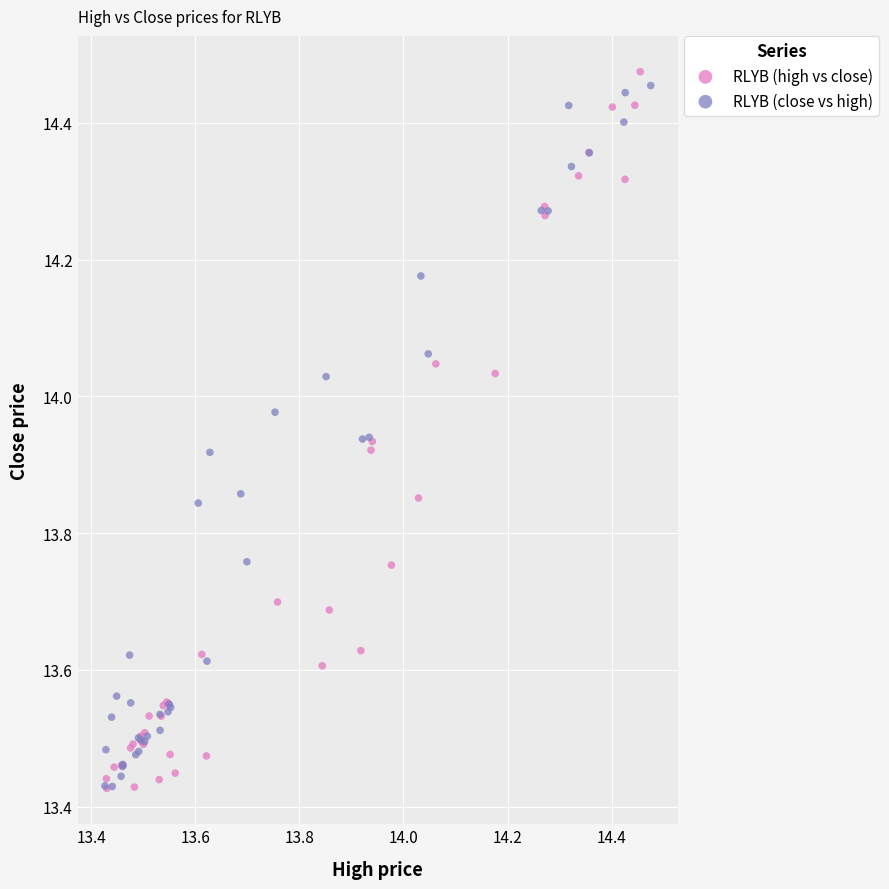

Which series contains the highest Y value?

RLYB (high vs close)